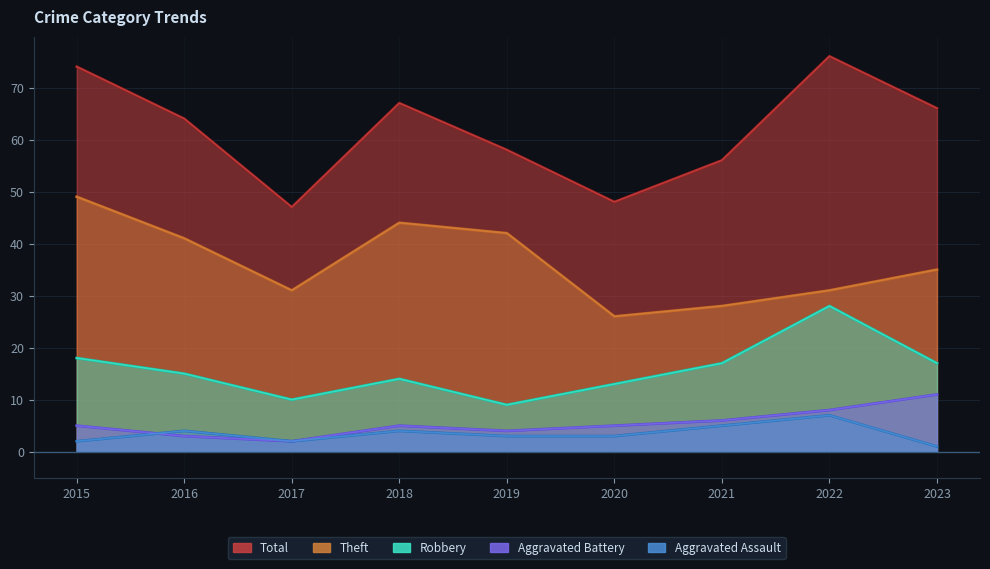

The value of Robbery at 2020 is 13. True or false?

True